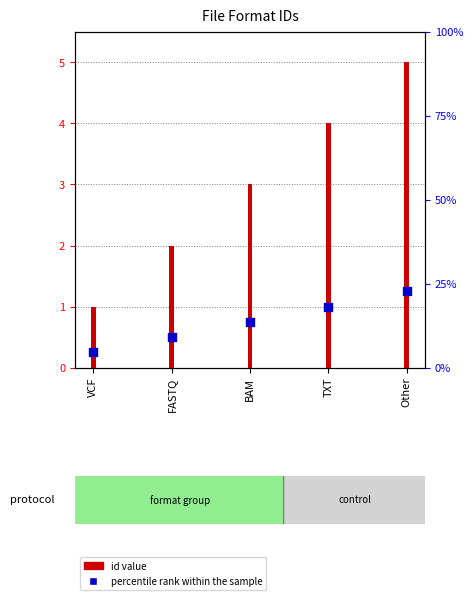

Between VCF and Other, which is larger?

Other